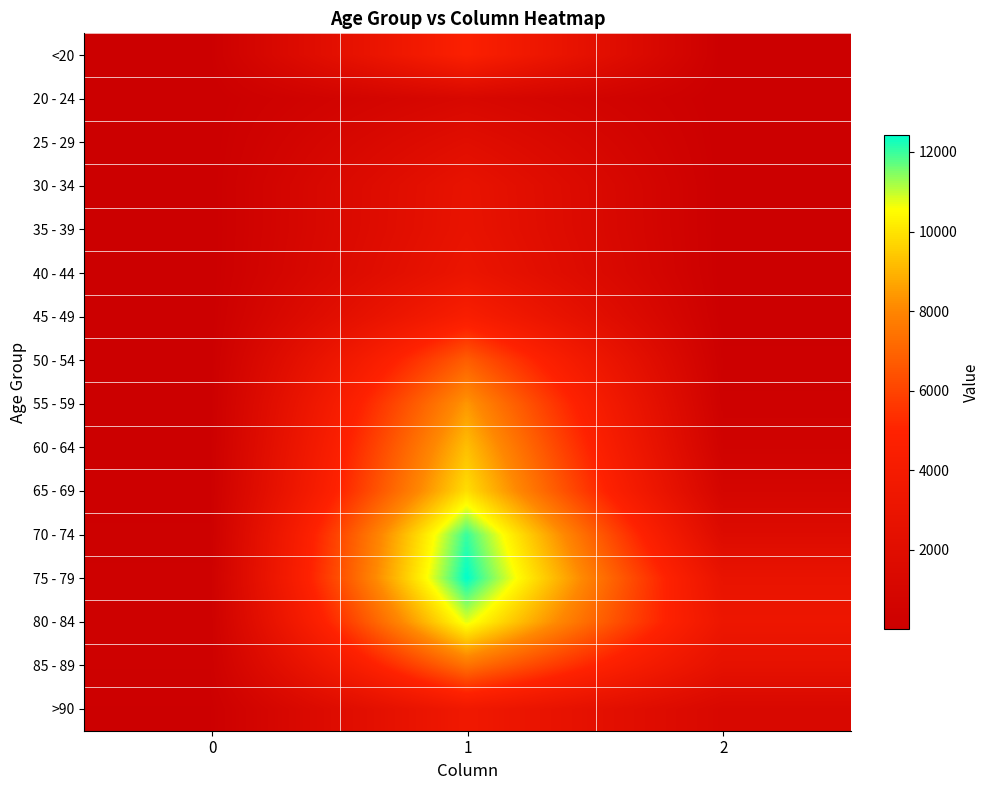

At how many categories does at least one series exceed 1265?

2